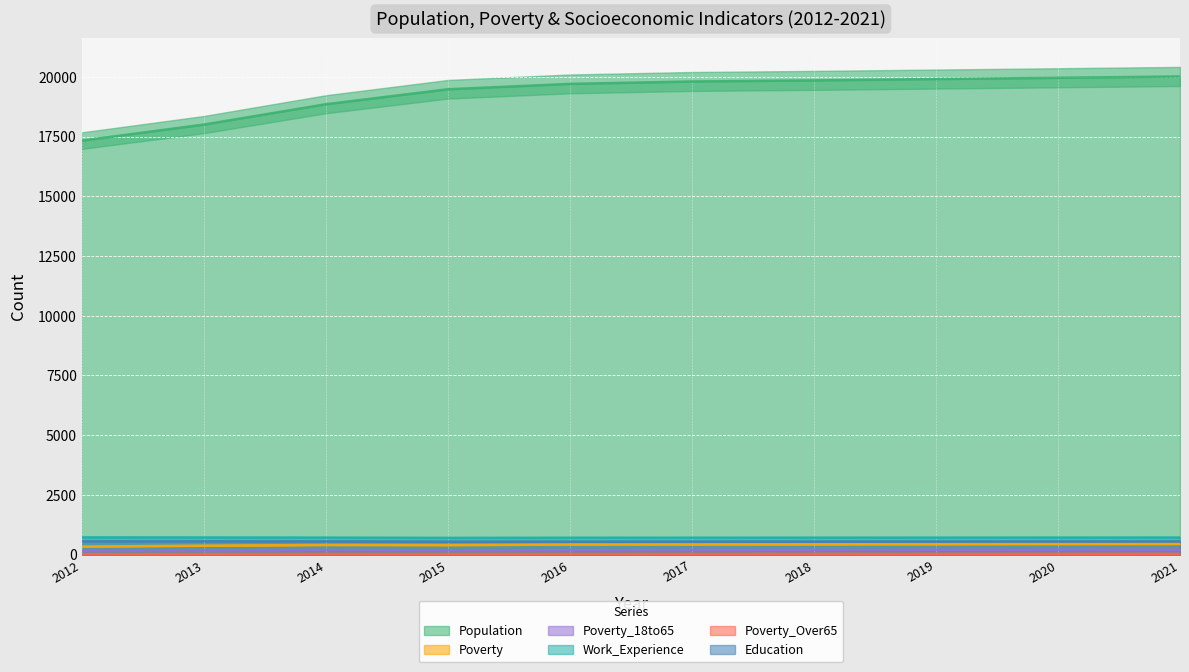

True or false: Work_Experience and Poverty_18to65 intersect in this chart.

False